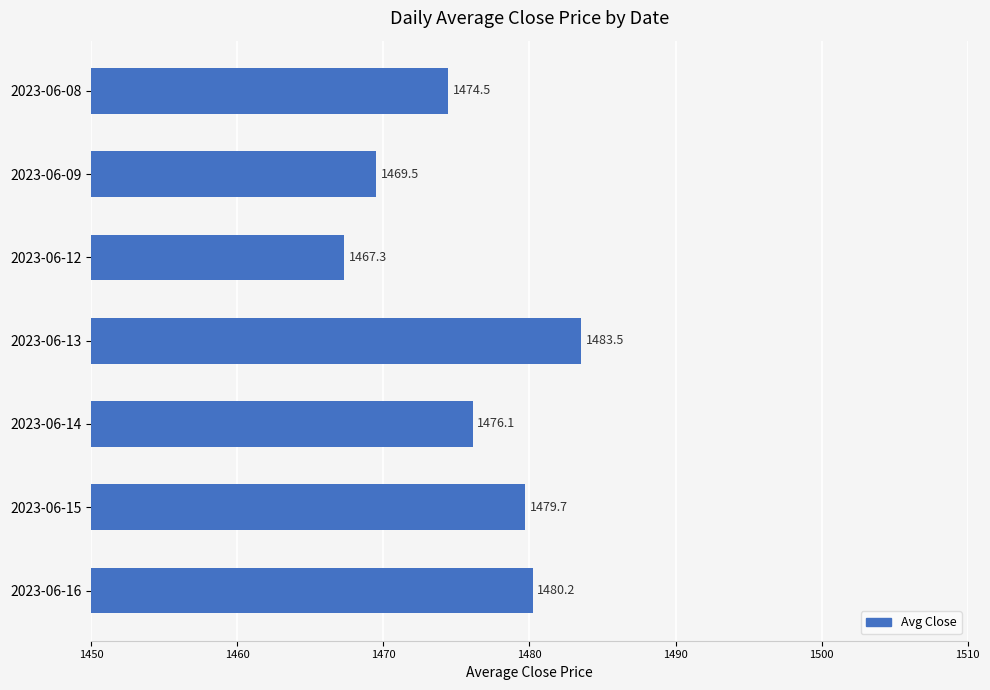

How many distinct data groups are displayed?

1